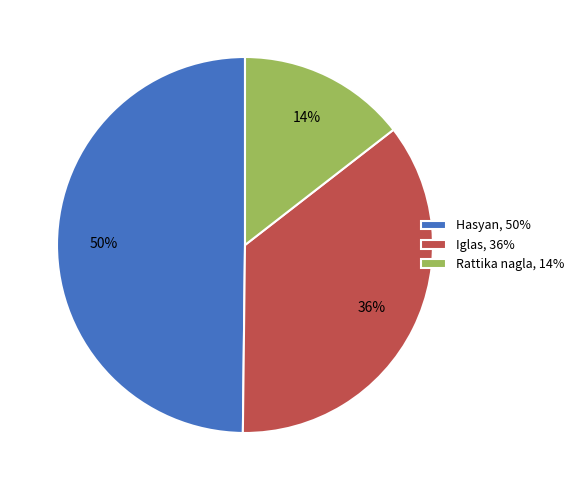

Combined, do Rattika nagla, 14% and Hasyan, 50% account for over 50%?

Yes